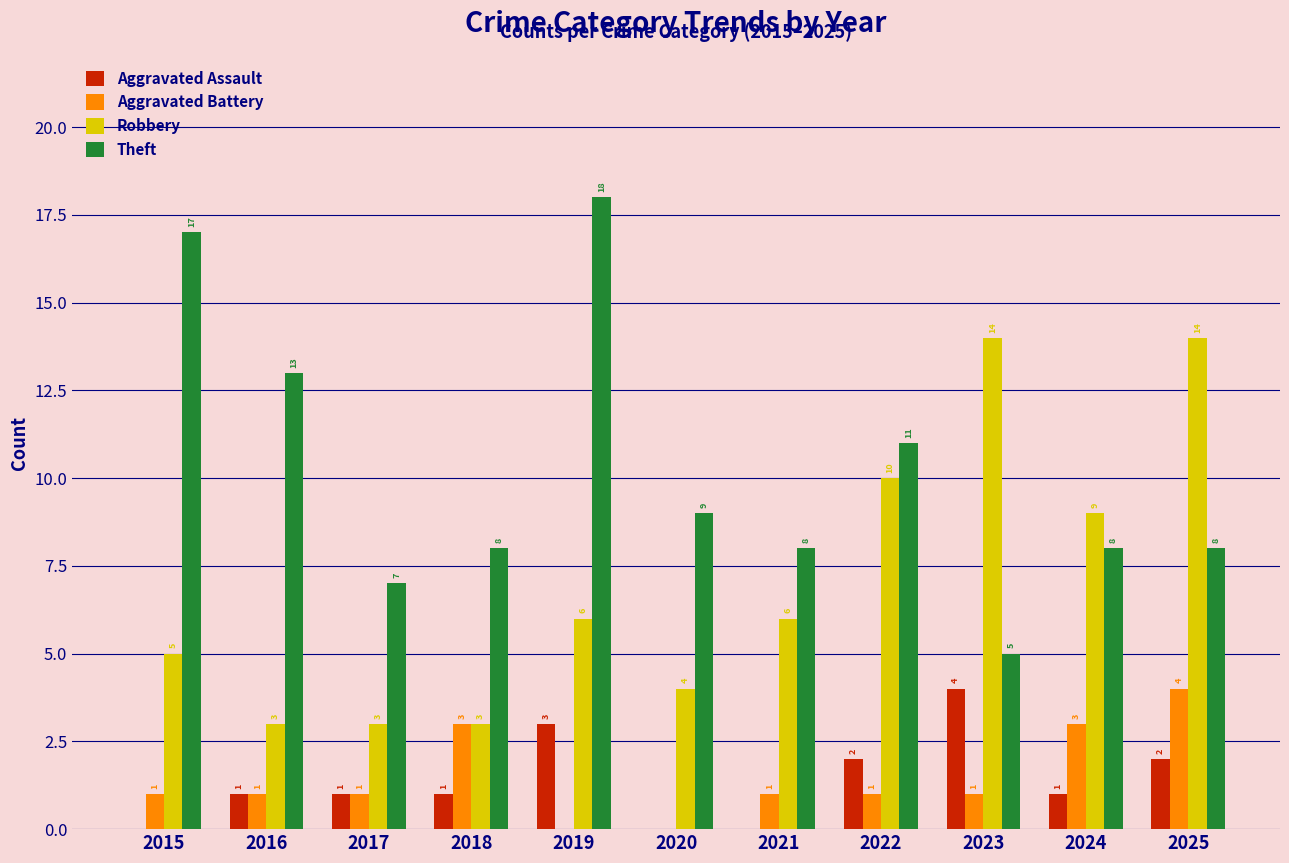

Is it true that Aggravated Battery equals 4 at 2018?

False